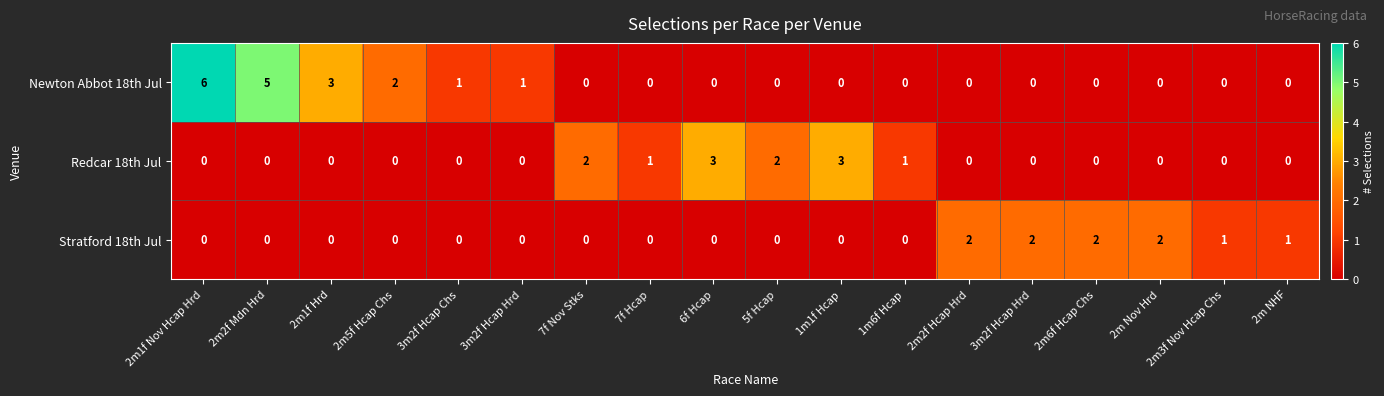

How many distinct data groups are displayed?

3